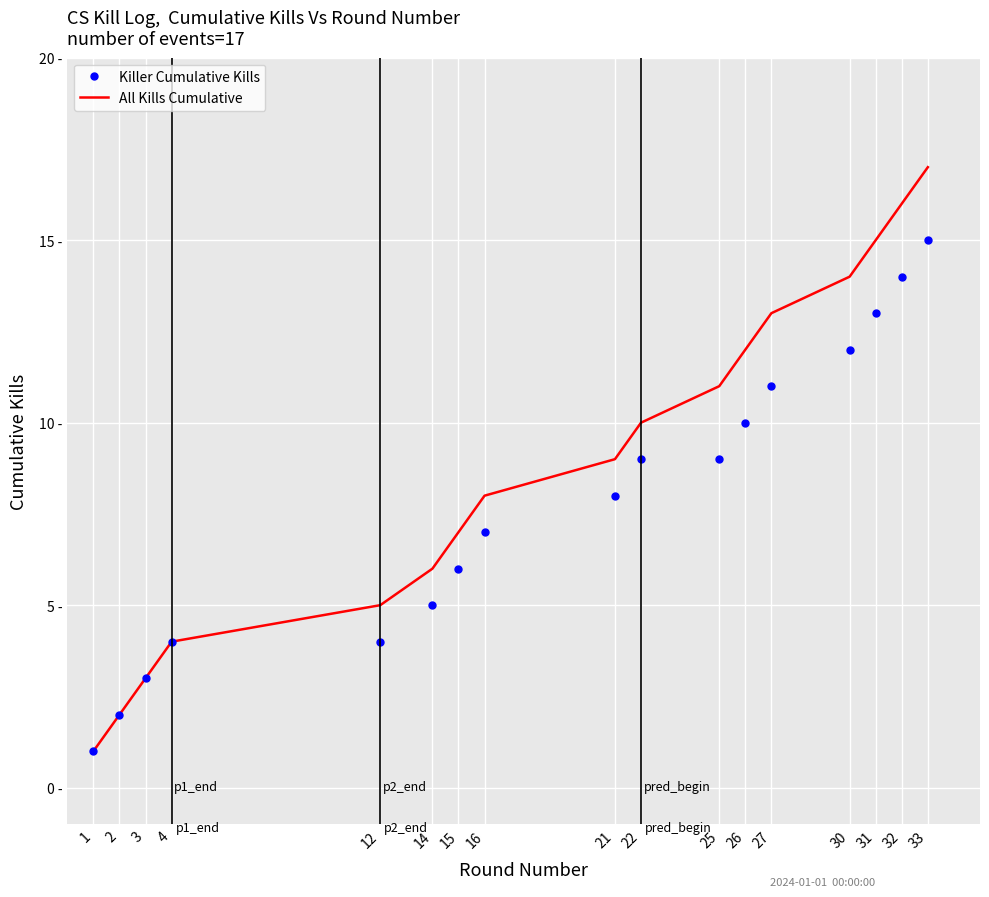

At how many categories does at least one series exceed 15?

2